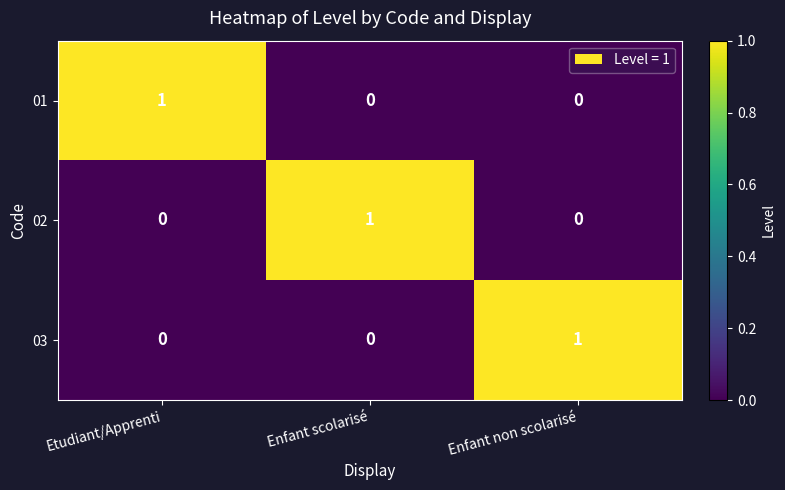

How many 01 values are between 0 and 1?

3